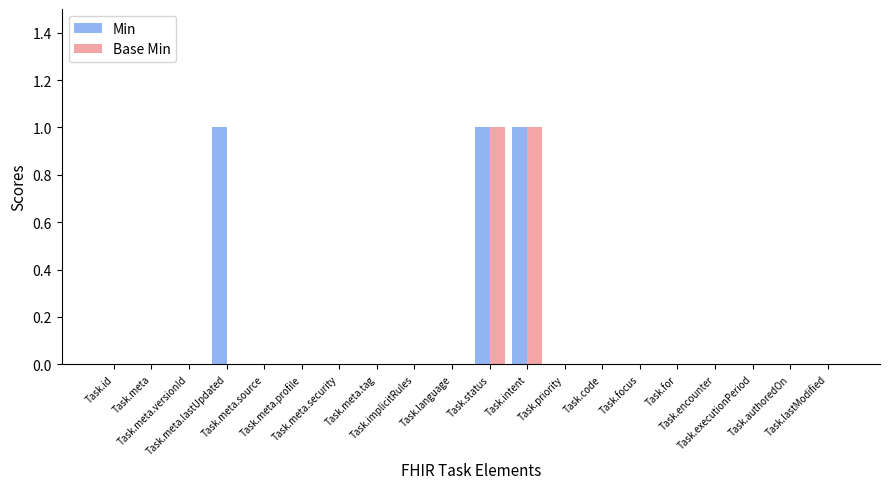

Reading left to right, what are all the values shown in this chart?

Min: 0	0	0	1	0	0	0	0	0	0	1	1	0	0	0	0	0	0	0	0
Base Min: 0	0	0	0	0	0	0	0	0	0	1	1	0	0	0	0	0	0	0	0